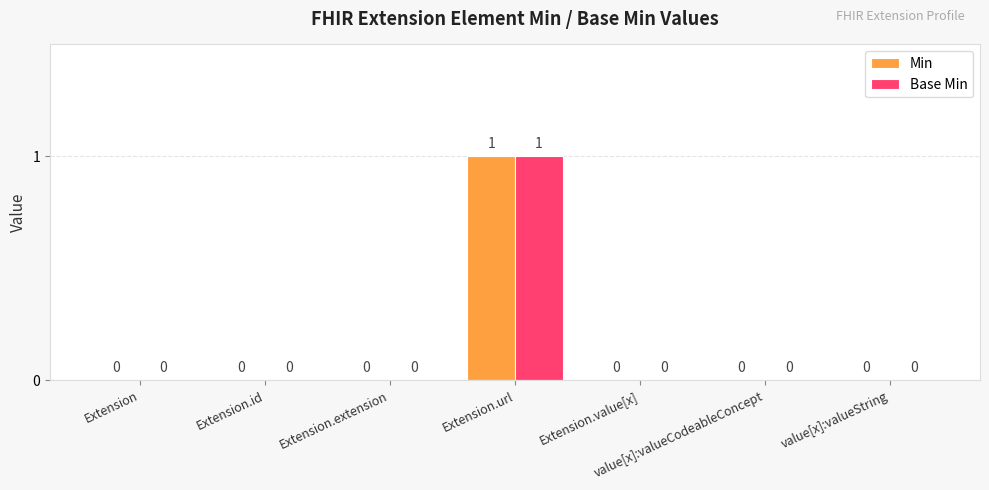

How many values in Base Min are above zero?

1